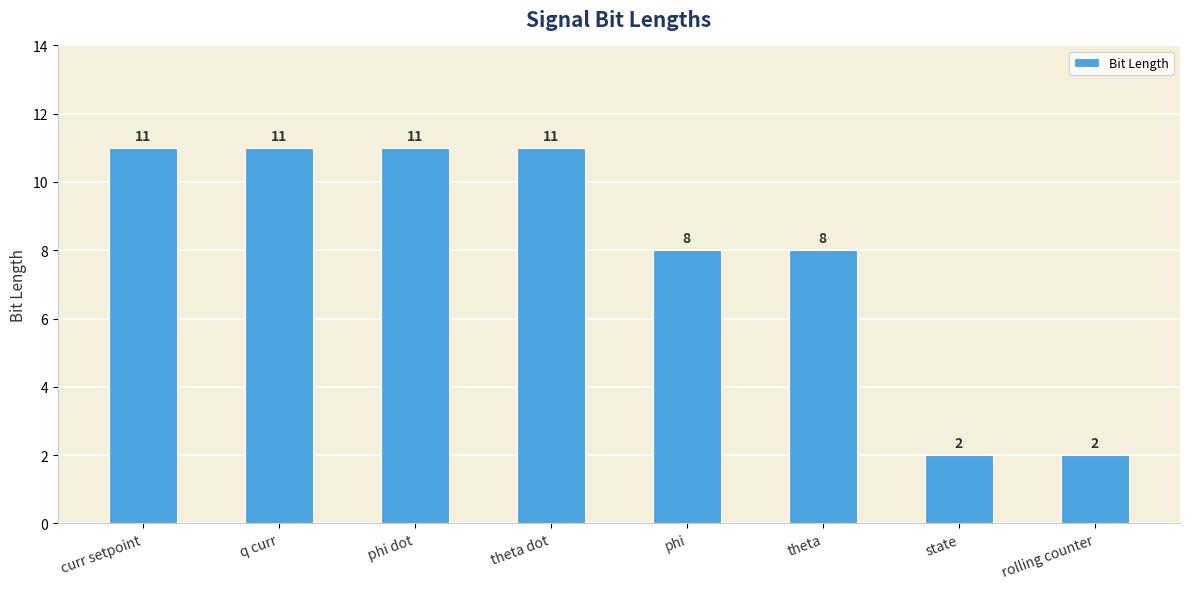

What is the ratio of the value at phi to the value at q curr?

0.7